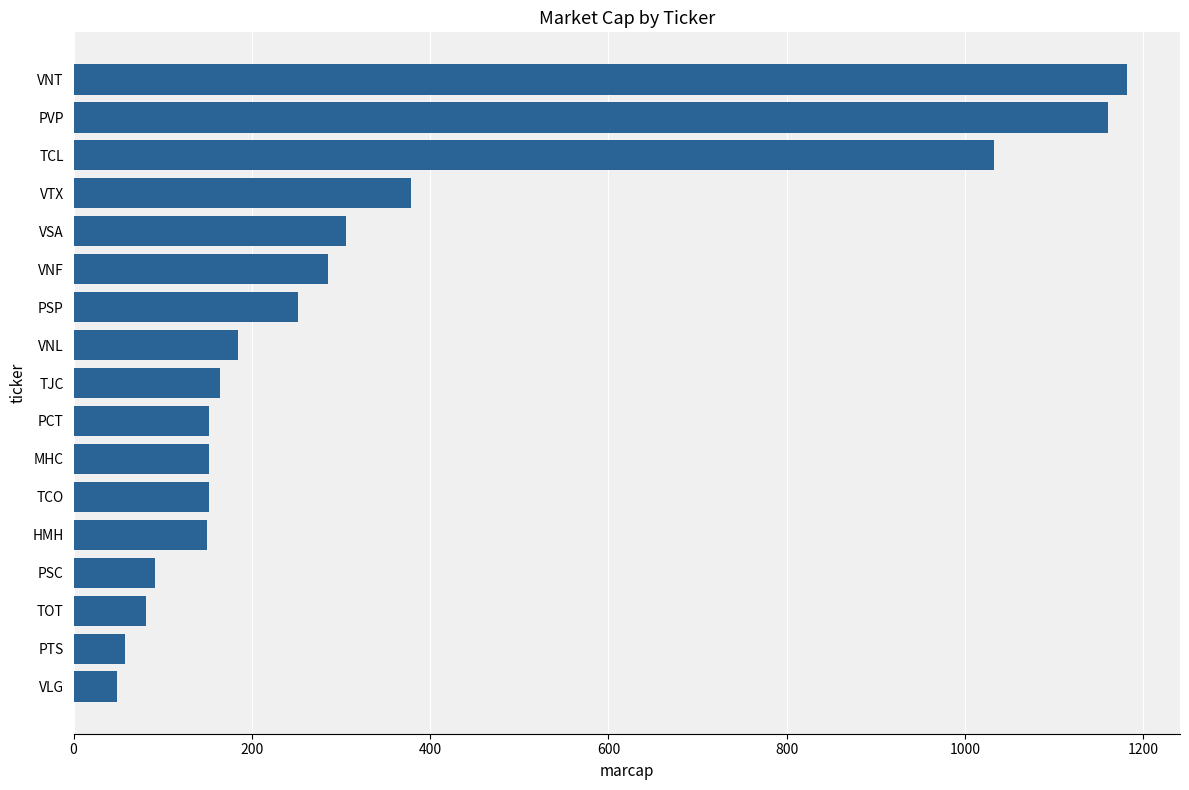

What is the difference between the values at PVP and VLG?

1111